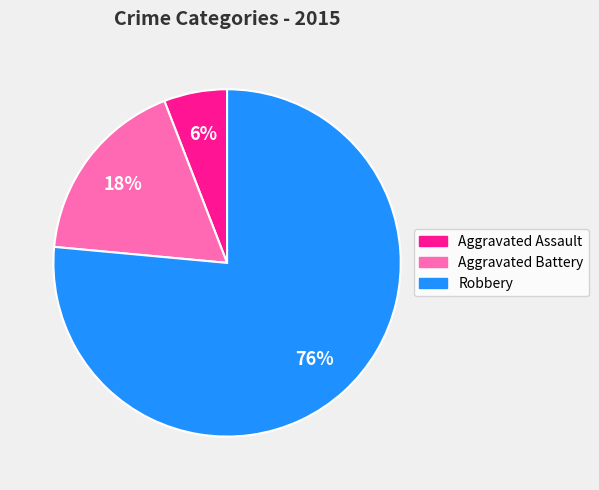

Approximately how many times larger is the value at Aggravated Battery compared to Aggravated Assault?

3.0